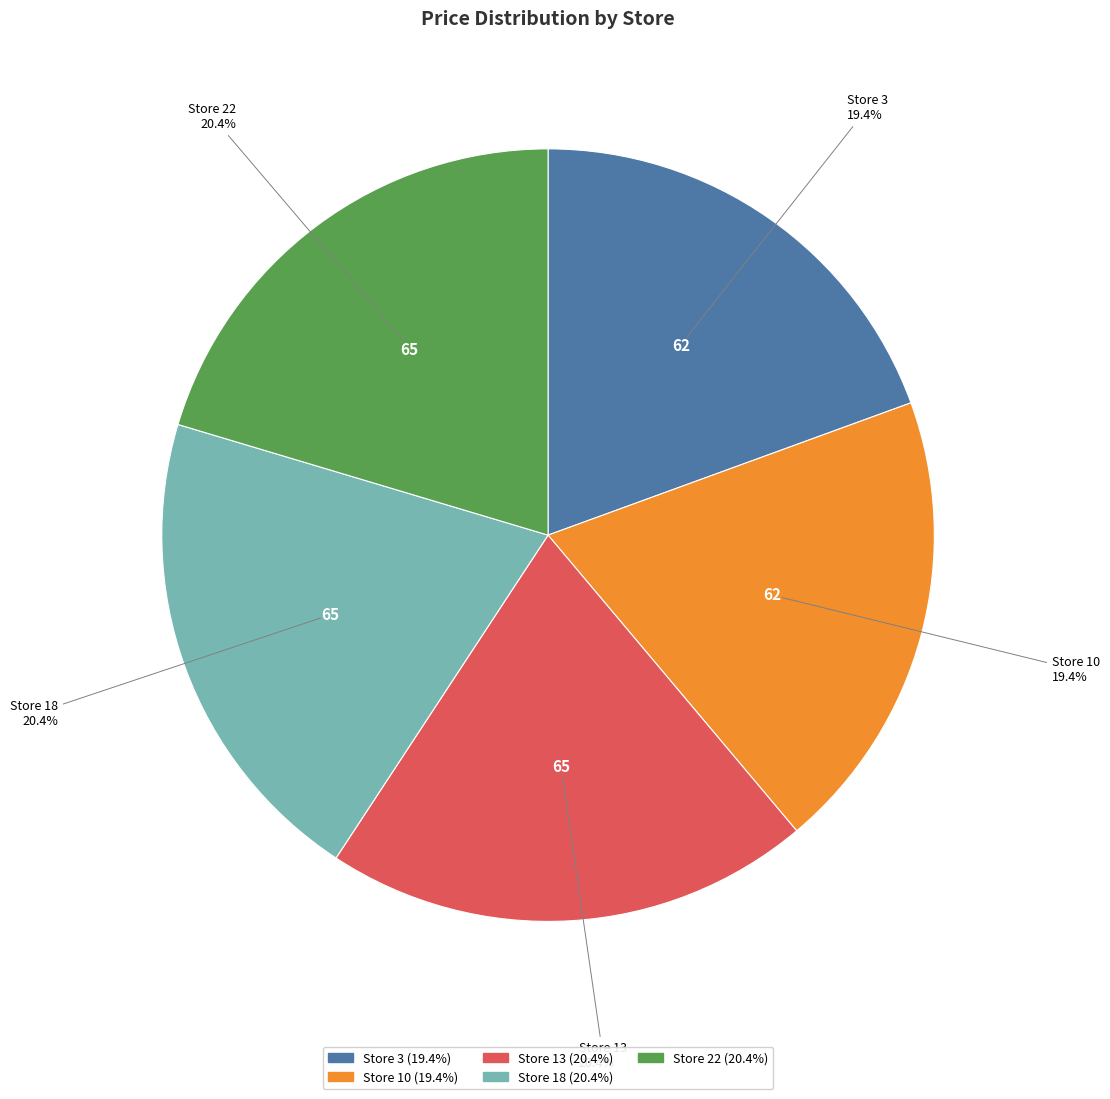

Does Store 10 account for over 50% of the chart?

No